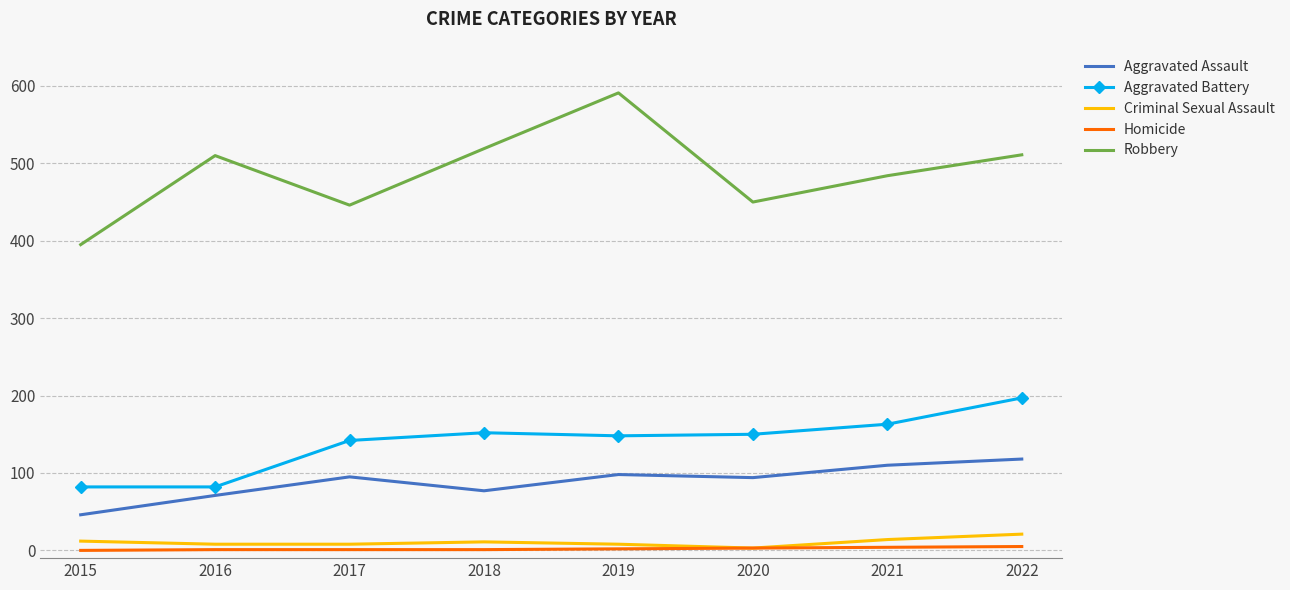

What is the highest value of the Aggravated Assault series?

118